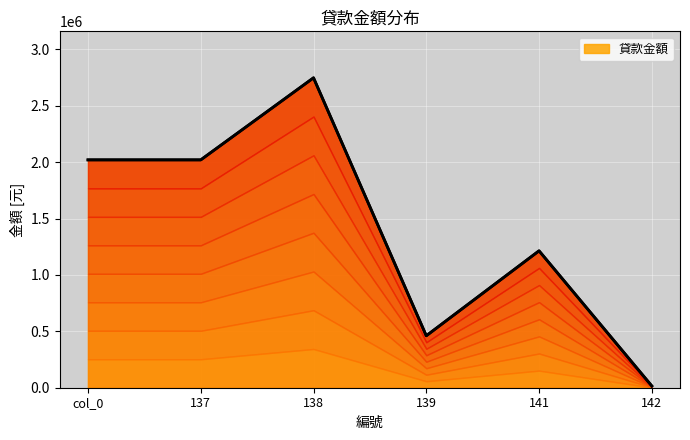

How many interior local valleys (lower than both neighbors) does the data have?

1